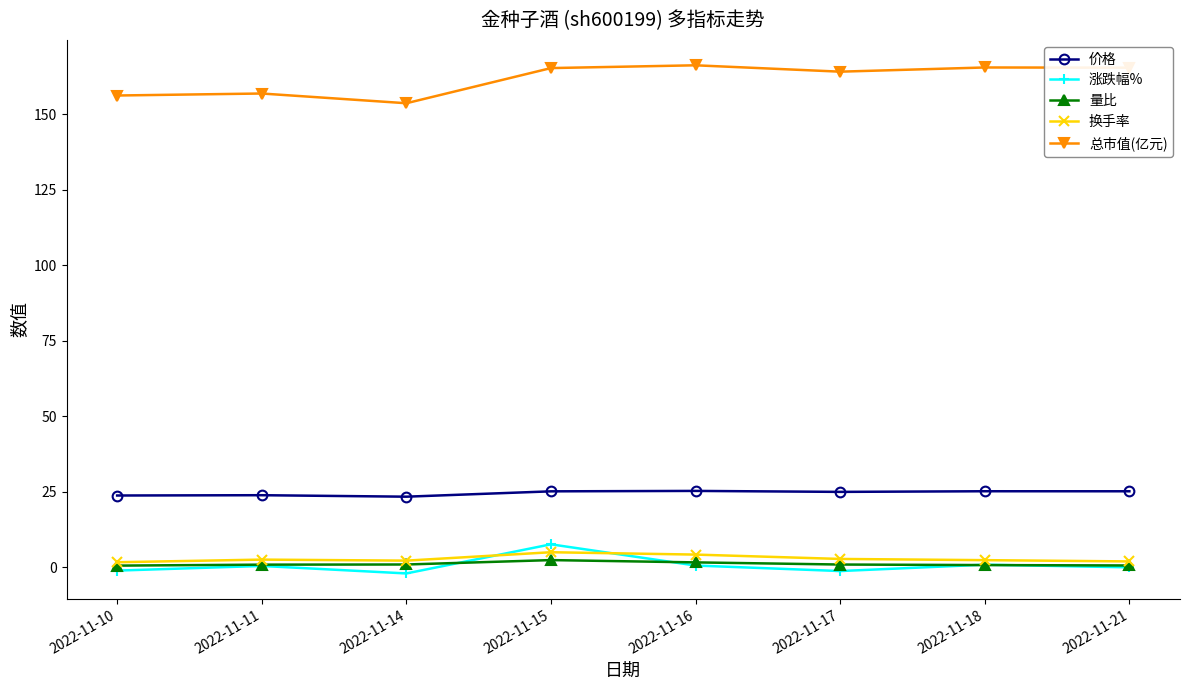

What is the sum of the 价格 values at 2022-11-11 and 2022-11-18?

49.0